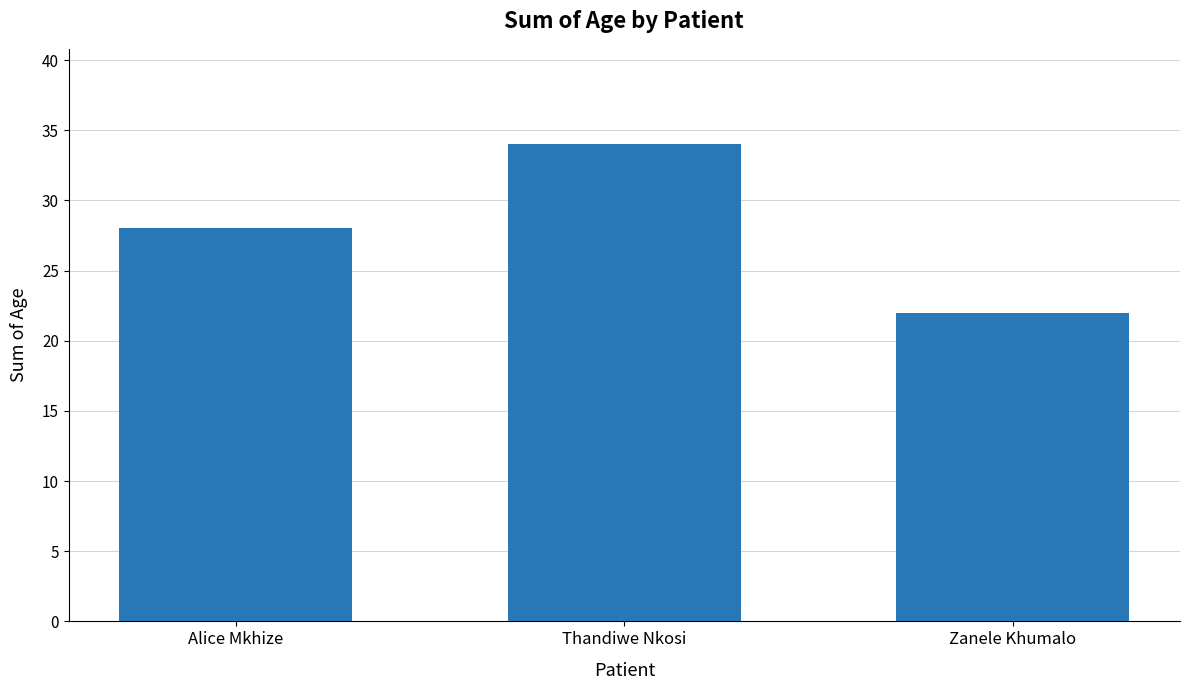

Reading left to right, what are all the values shown in this chart?

28	34	22